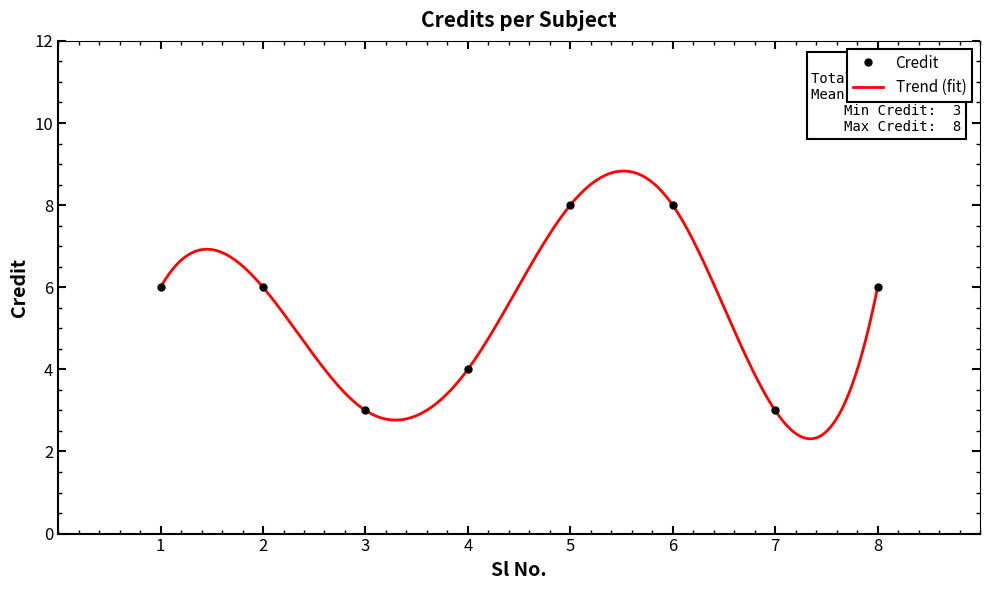

At which label does the data first exceed 6?

5